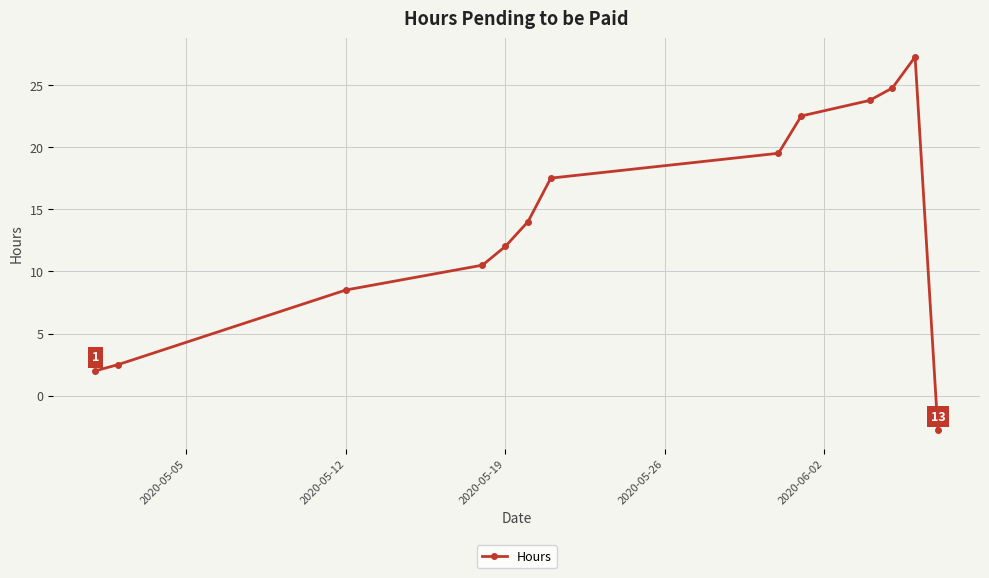

What is the value of the 6th point from the left?

14.0